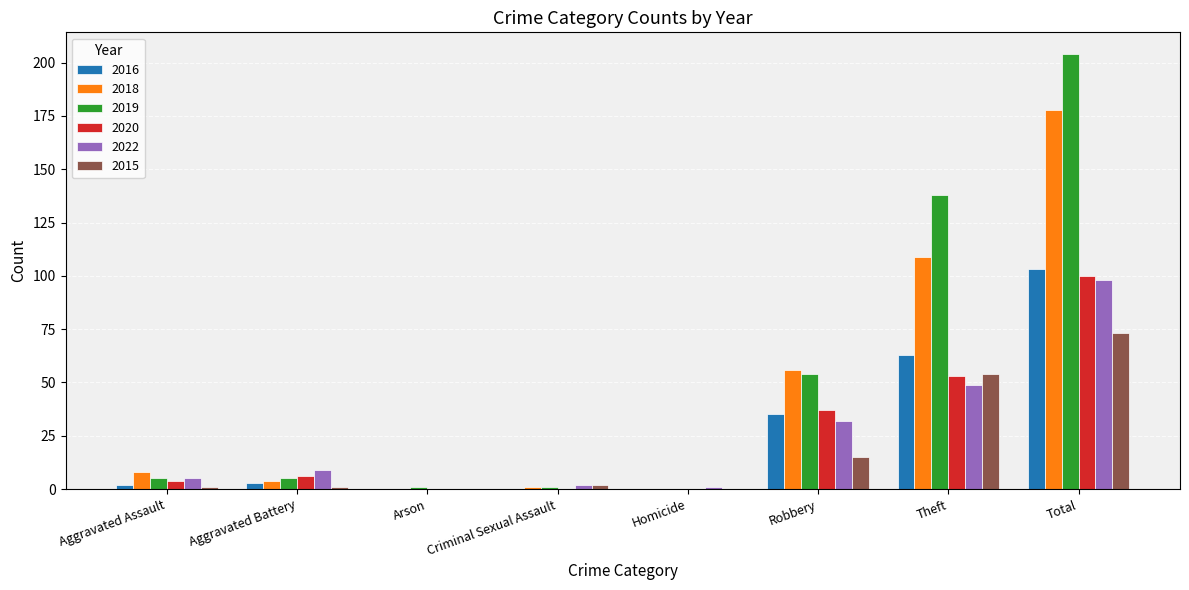

At which label does 2020 reach its peak?

Total